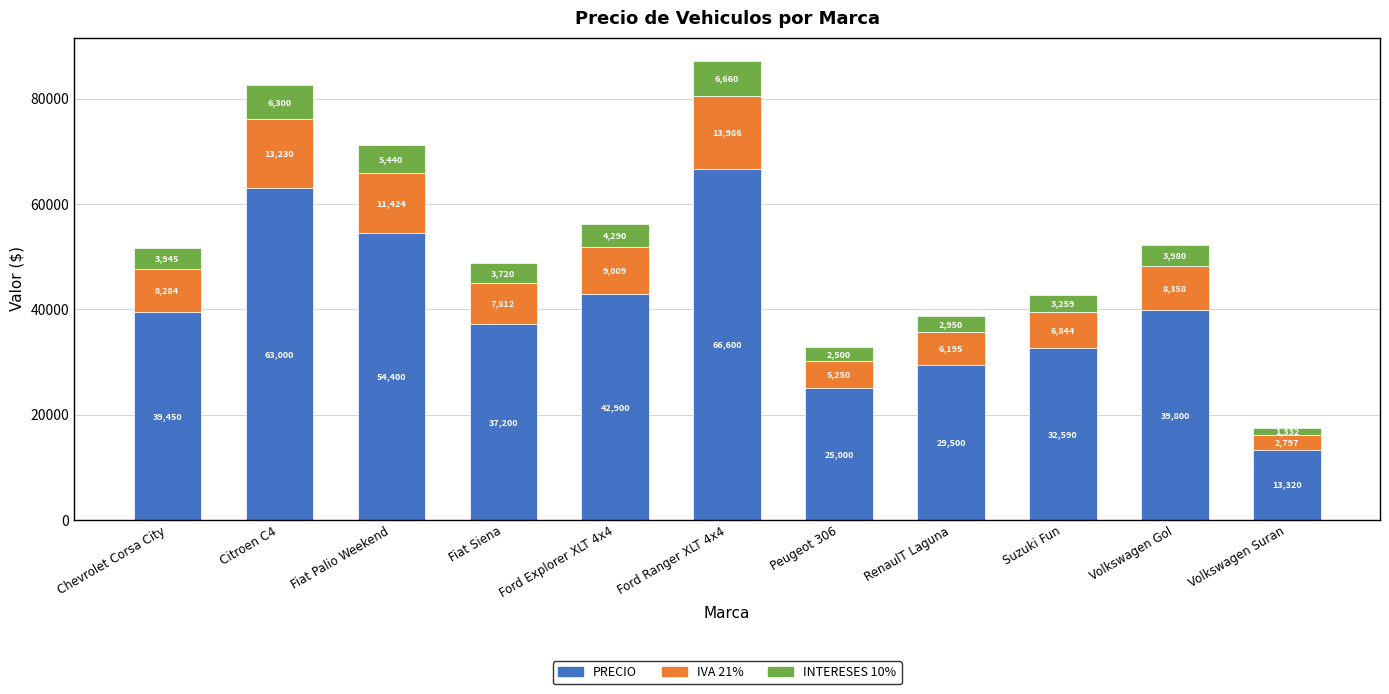

Is it true that PRECIO equals 13320.0 at Volkswagen Suran?

True